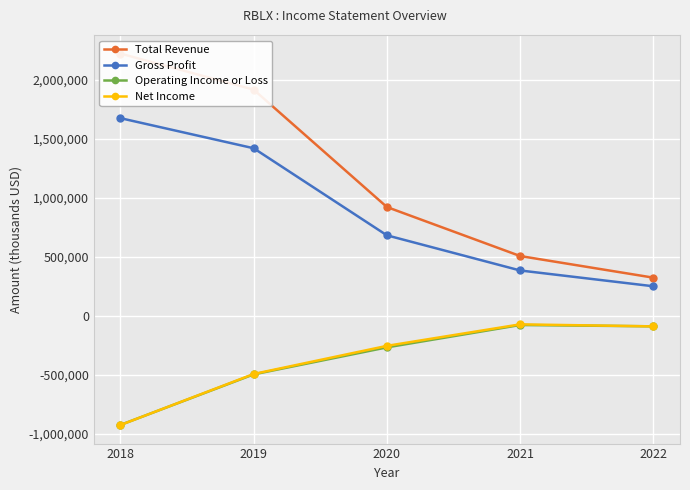

What is the difference between the maximum and minimum values in the Operating Income or Loss series?

847400